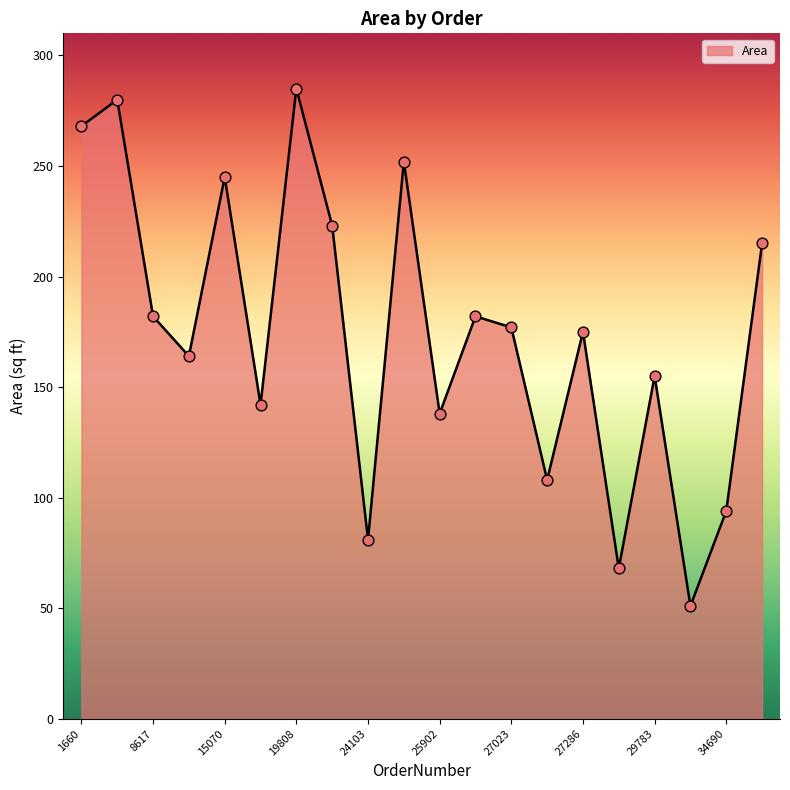

What is the difference between the maximum and minimum values?

234